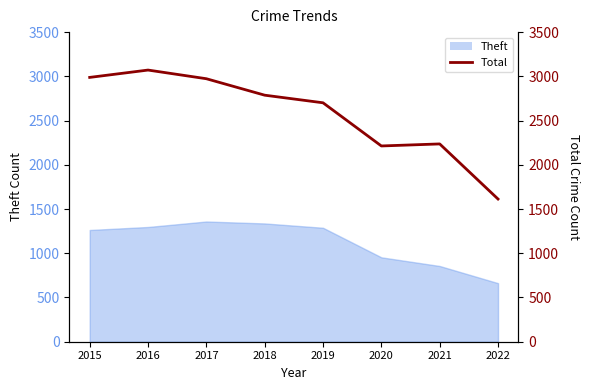

Rank the categories by value from lowest to highest.

2022, 2020, 2021, 2019, 2018, 2017, 2015, 2016